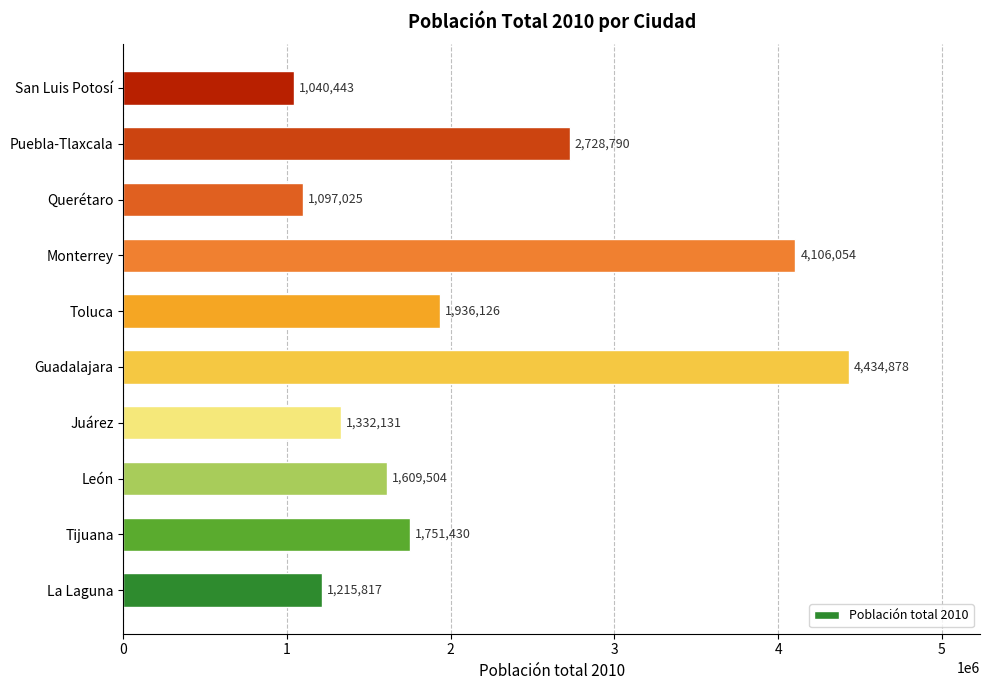

Which label corresponds to the largest value in the chart?

Guadalajara